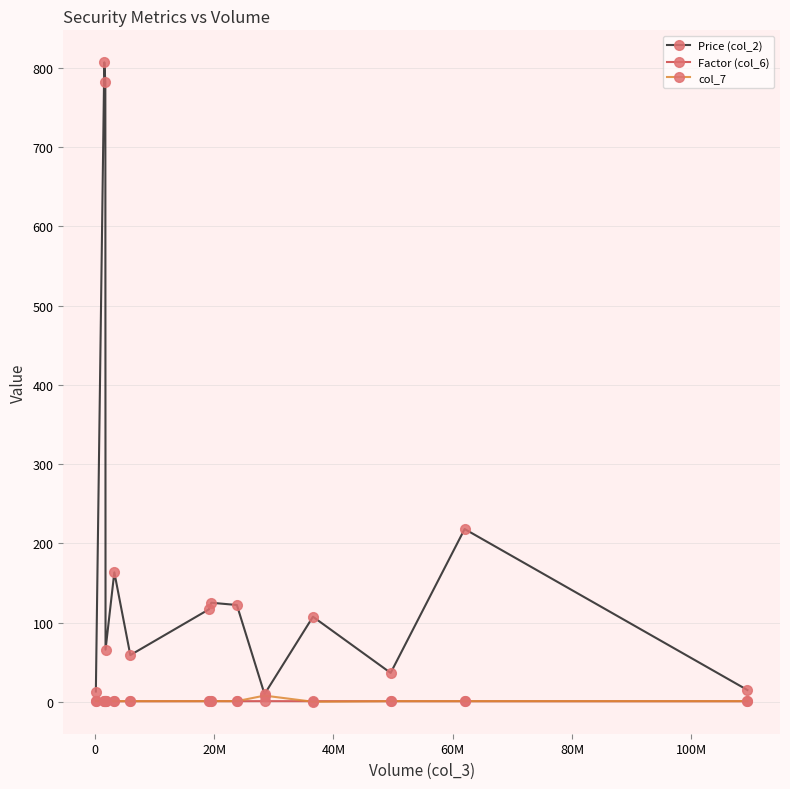

Which series has the widest spread of values?

Price (col_2)